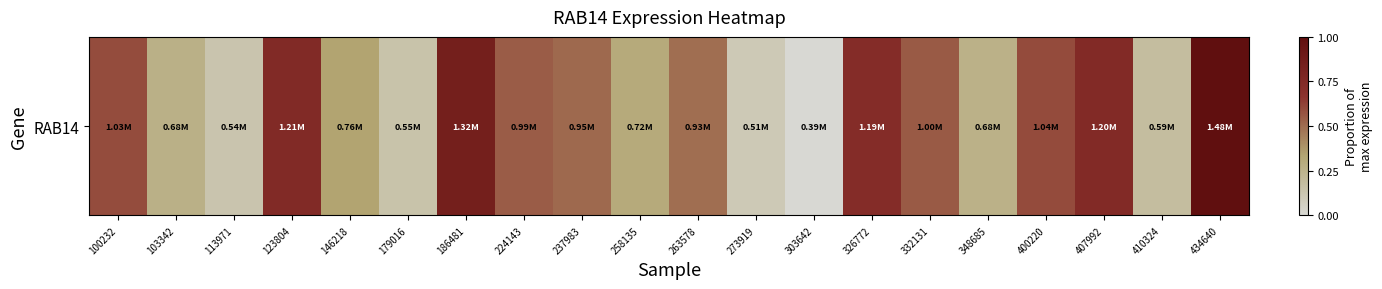

The chart shows a value of 0.3 at 263578. True or false?

False